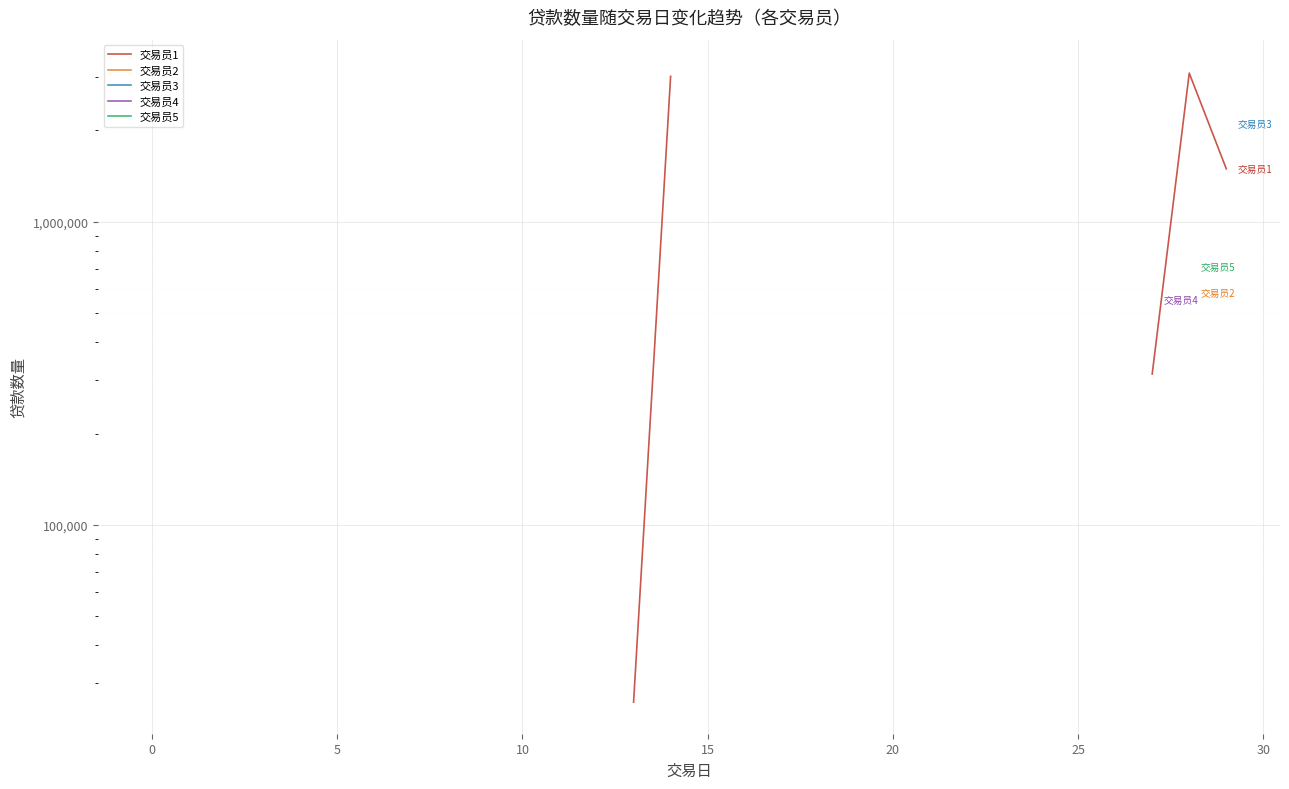

True or false: 交易员3 and 交易员5 intersect in this chart.

False